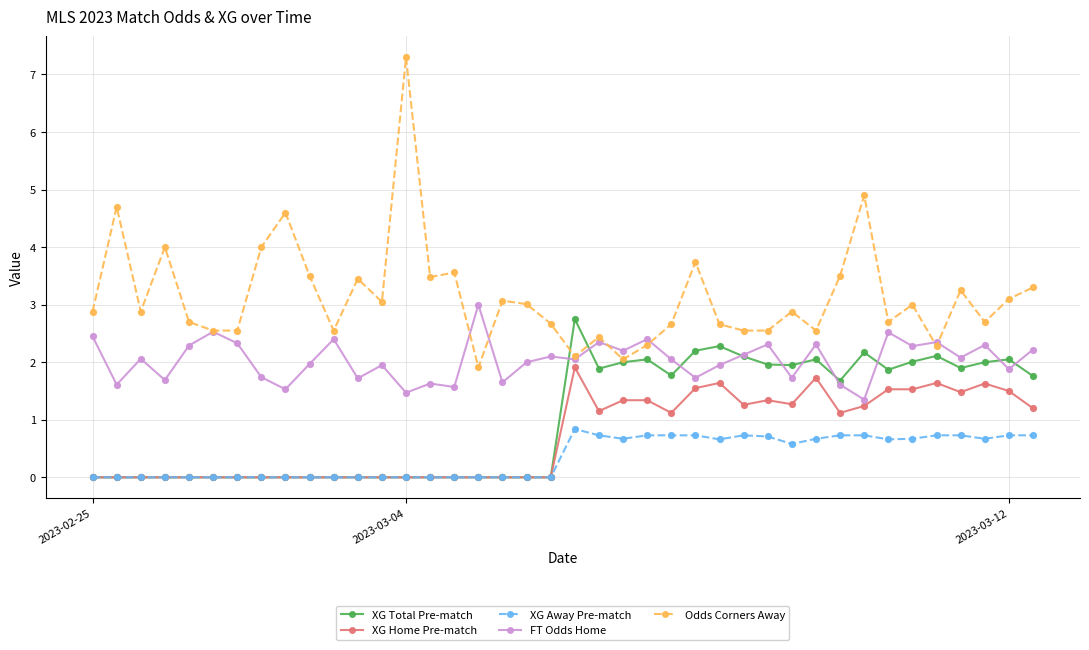

At how many categories does at least one series exceed 5?

1